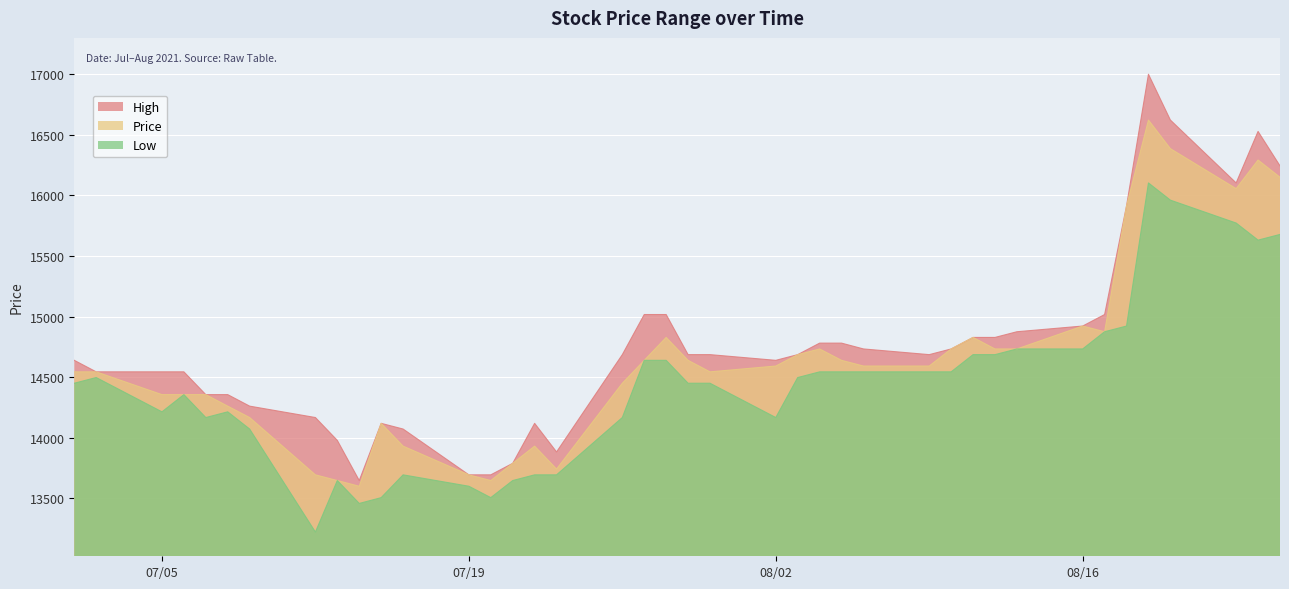

What is the value of the High point at the 35th from the left?

15914